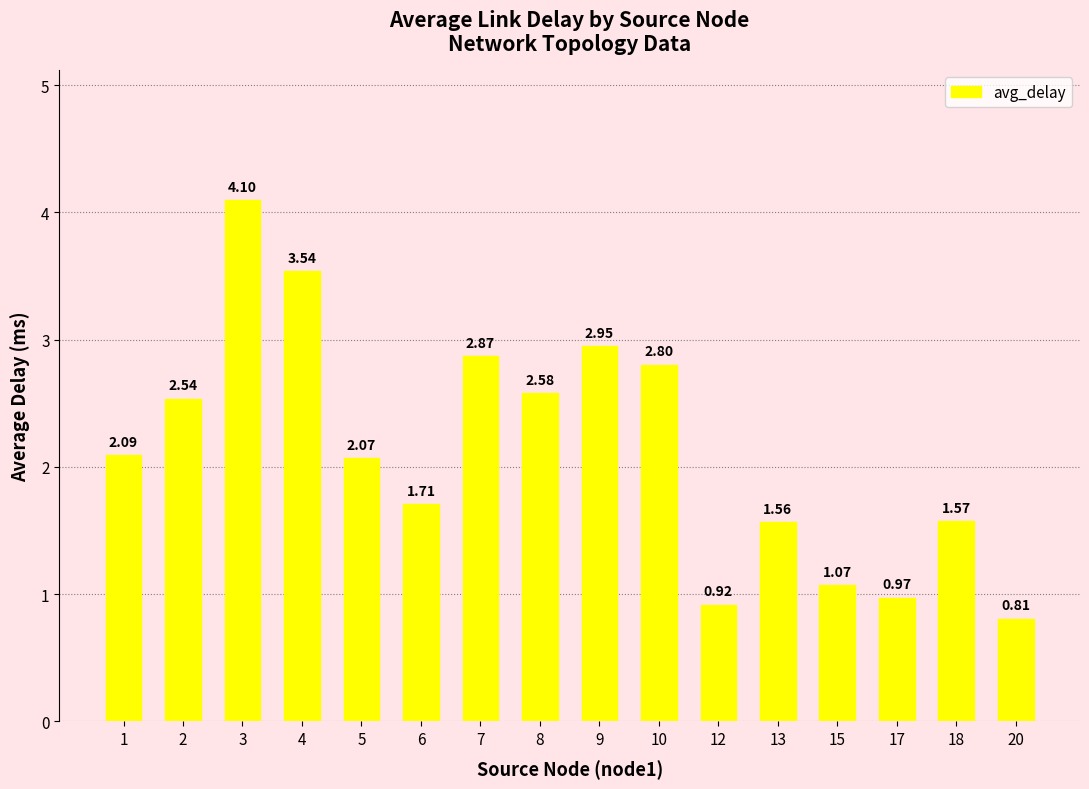

What is the sum of the values at 15 and 5?

3.1